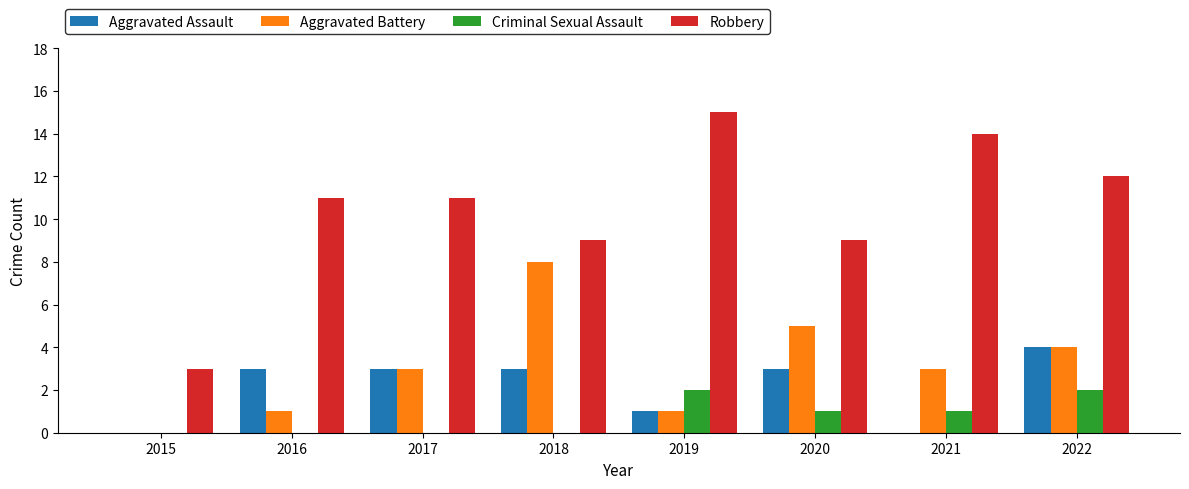

Reading right to left, list all the values displayed in this chart.

Aggravated Assault: 4	0	3	1	3	3	3	0
Aggravated Battery: 4	3	5	1	8	3	1	0
Criminal Sexual Assault: 2	1	1	2	0	0	0	0
Robbery: 12	14	9	15	9	11	11	3